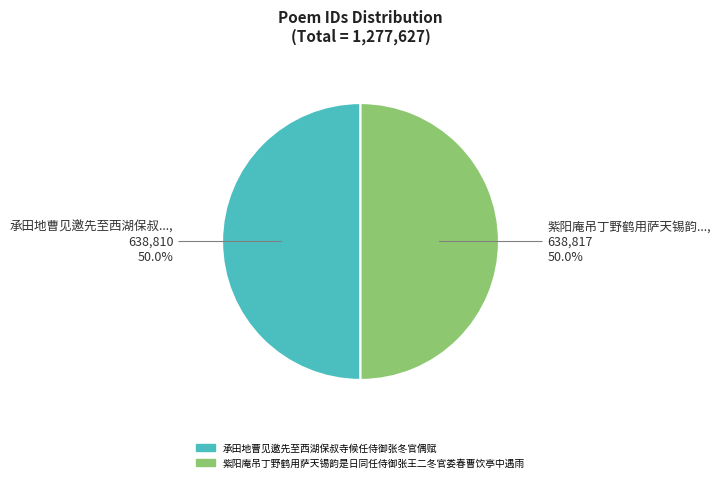

What percentage is the 承田地曹见邀先至西湖保叔寺候任侍御张冬官偶赋 slice, to the nearest percent?

50%